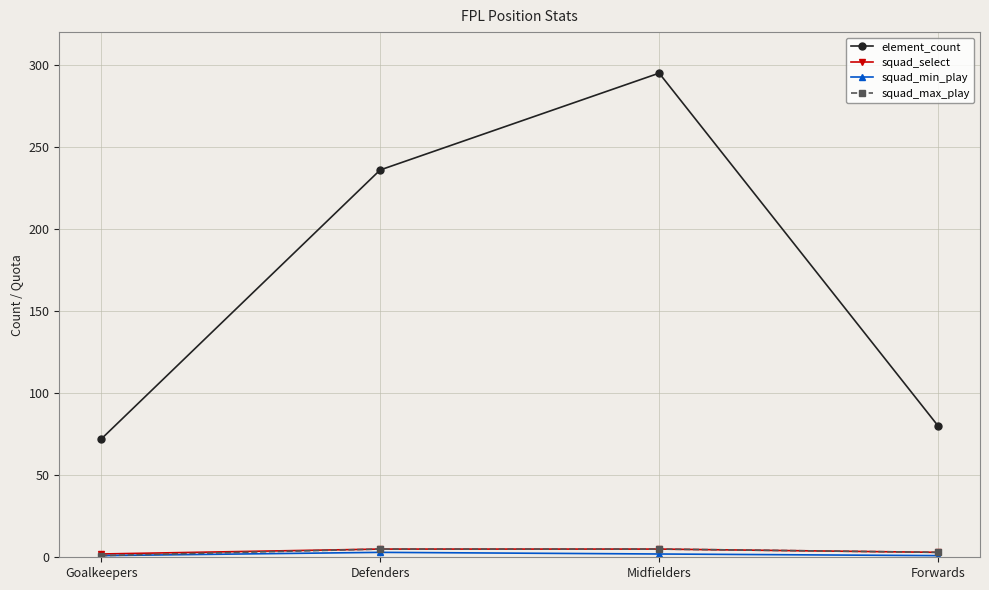

True or false: squad_select has more than 2 interior local peaks.

False